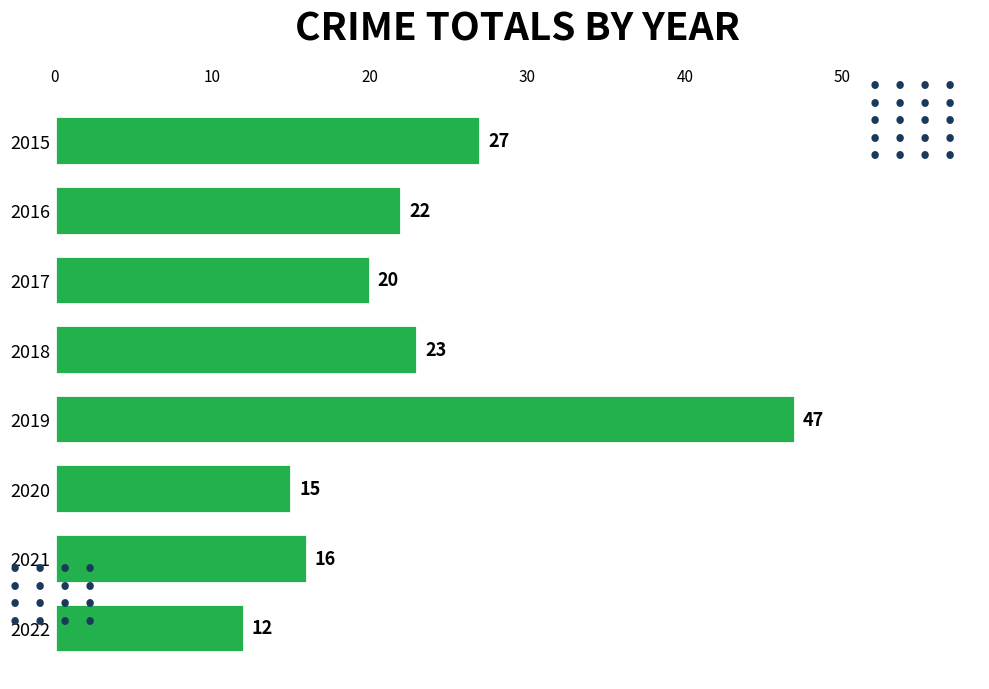

List the labels in order of value, largest first.

2019, 2015, 2018, 2016, 2017, 2021, 2020, 2022